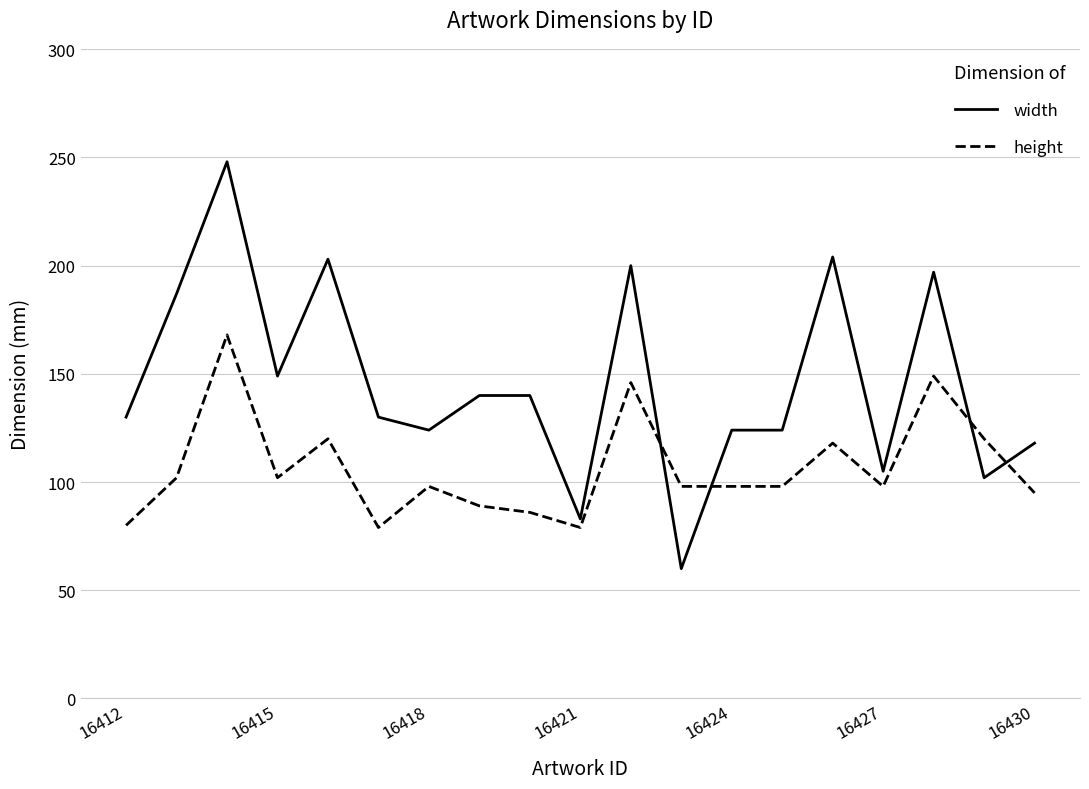

Is this an area chart (filled region under the line)?

No